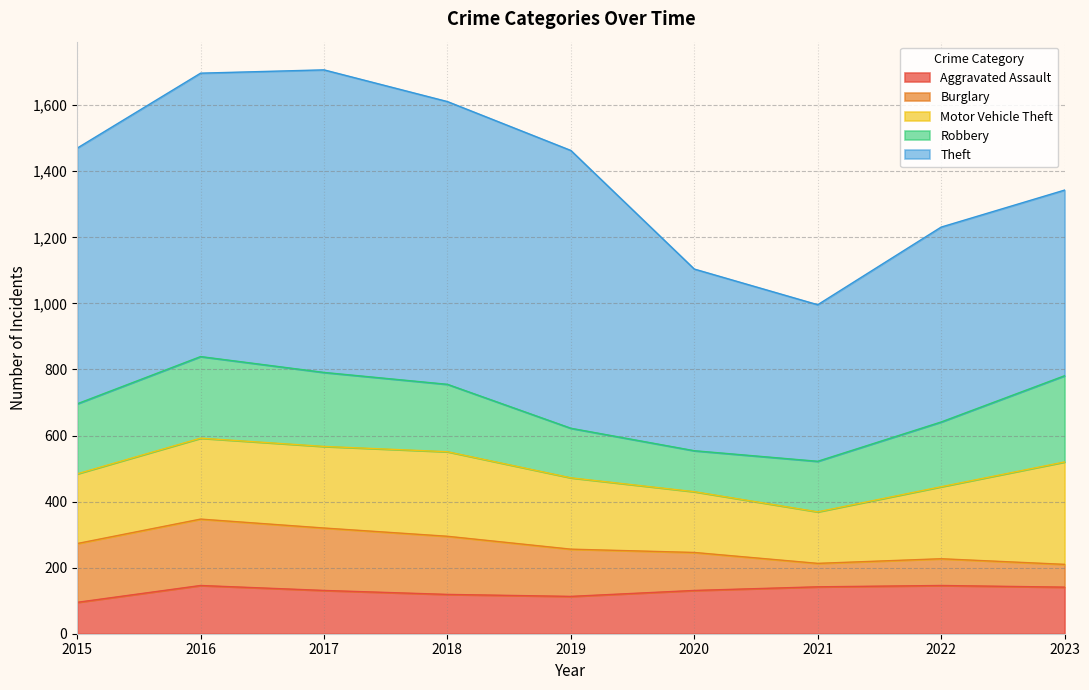

What is the value of the Aggravated Assault point at the 4th from the left?

119